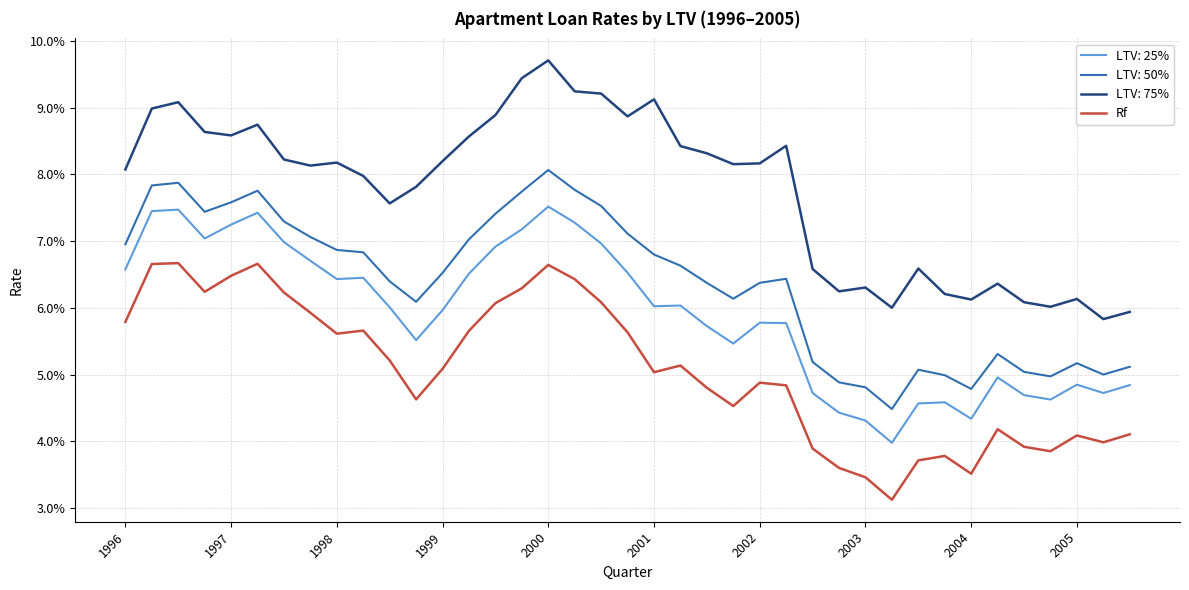

What is the difference between the maximum and minimum values in the LTV: 50% series?

3.6